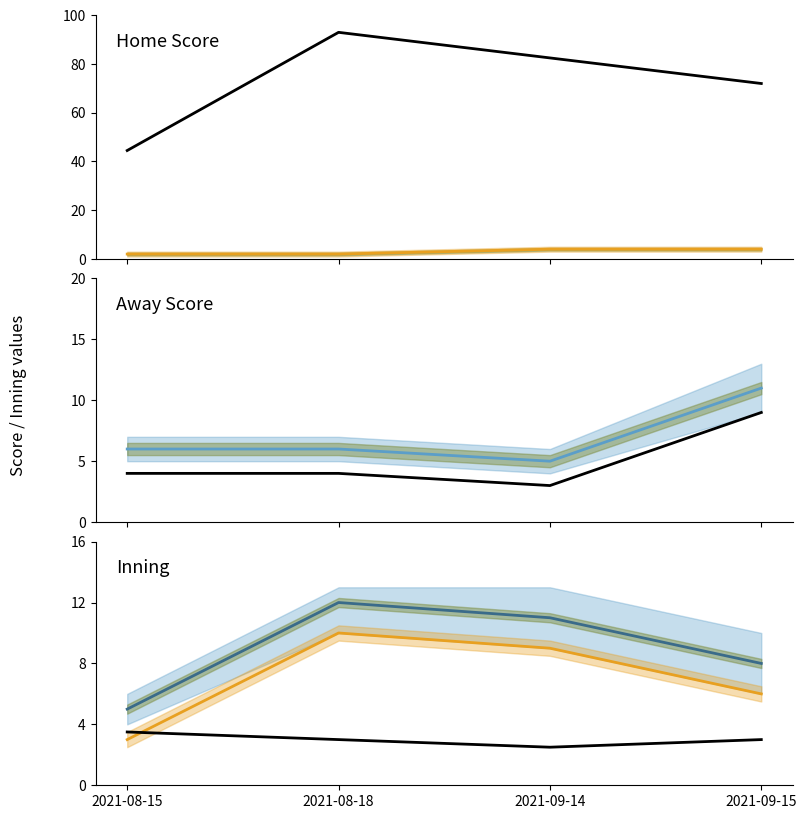

Which series has the largest total across all categories?

at_bat_number_mean